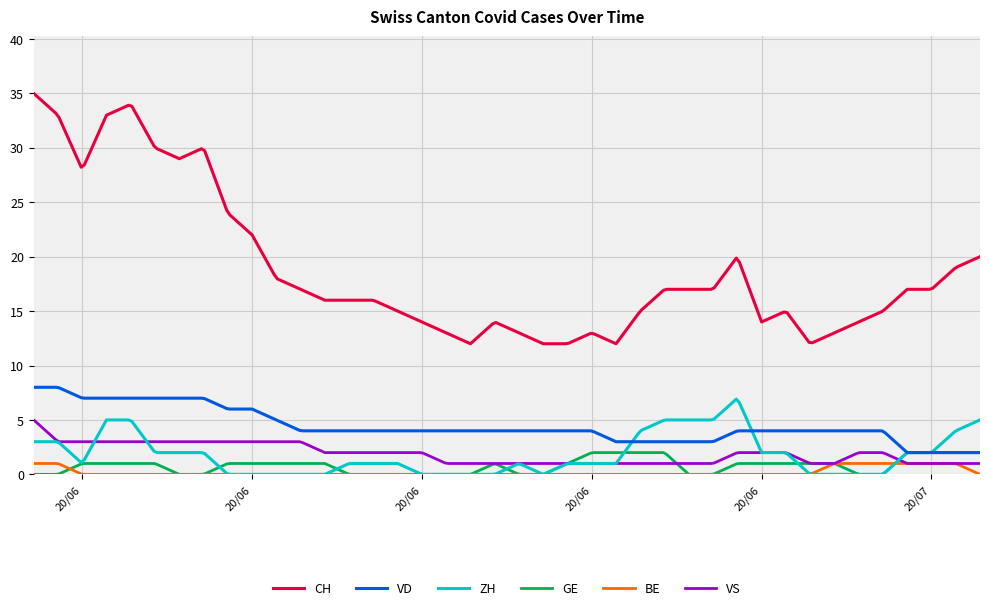

How many lines are shown in the chart?

6